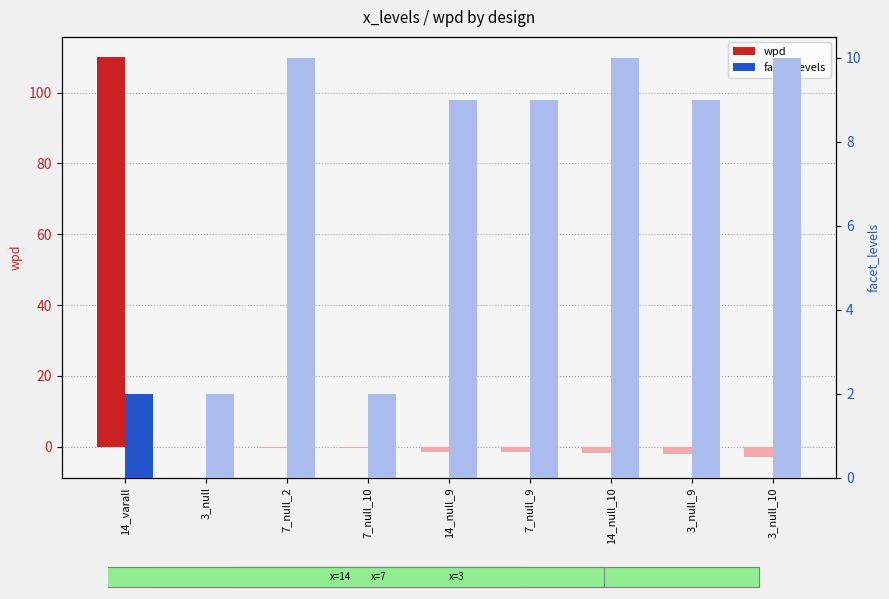

Rank the series at 3_null_9 from highest to lowest value.

facet_levels, wpd